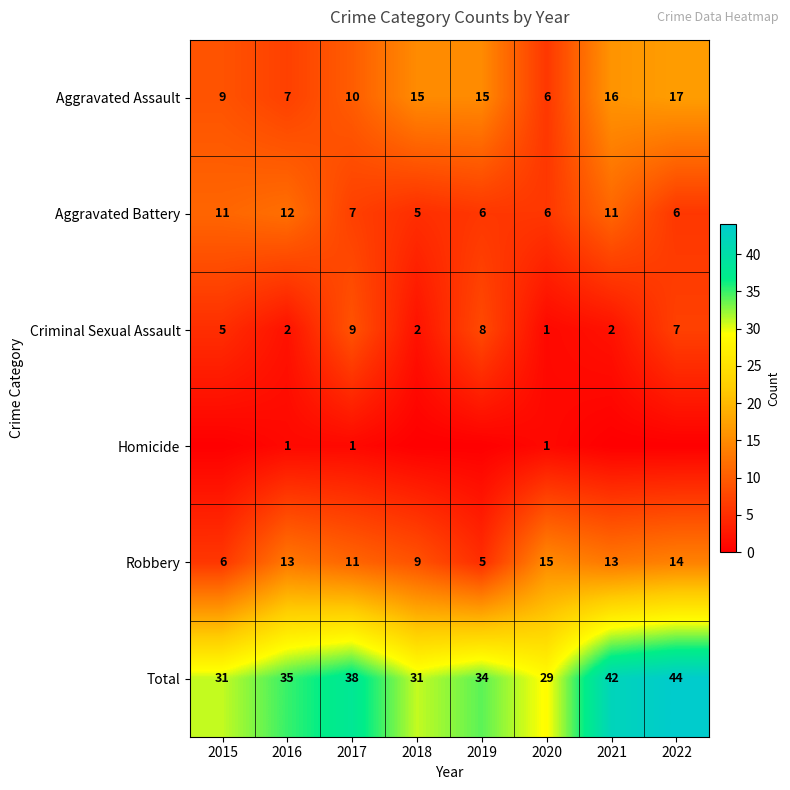

Is the value of Criminal Sexual Assault at 2015 greater than the value of Aggravated Assault at 2020?

No